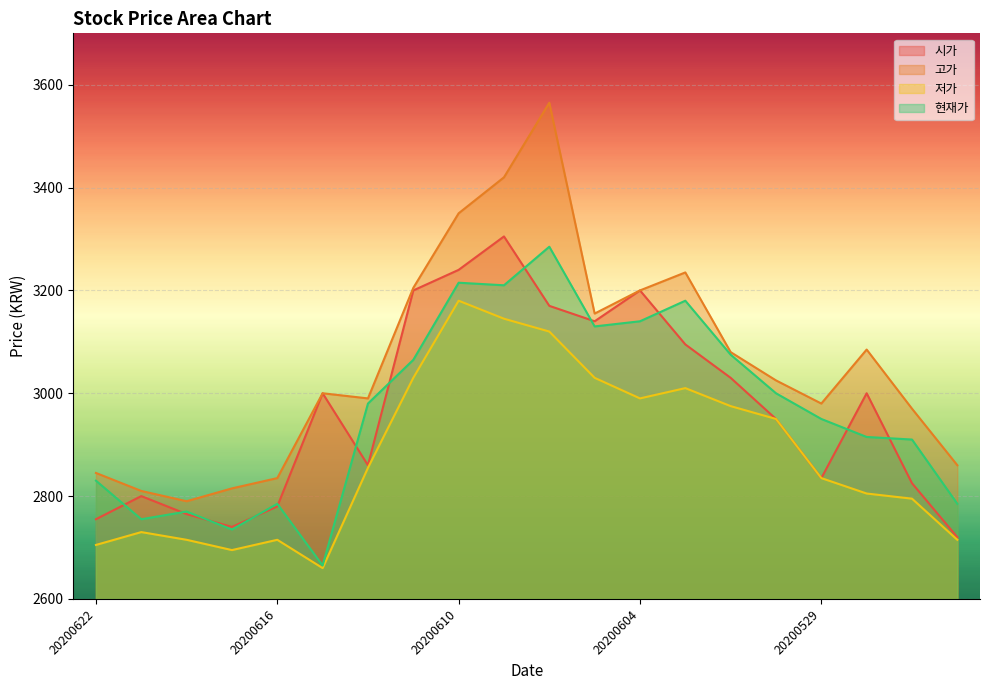

Is it true that 저가 equals 1736 at 20200609?

False